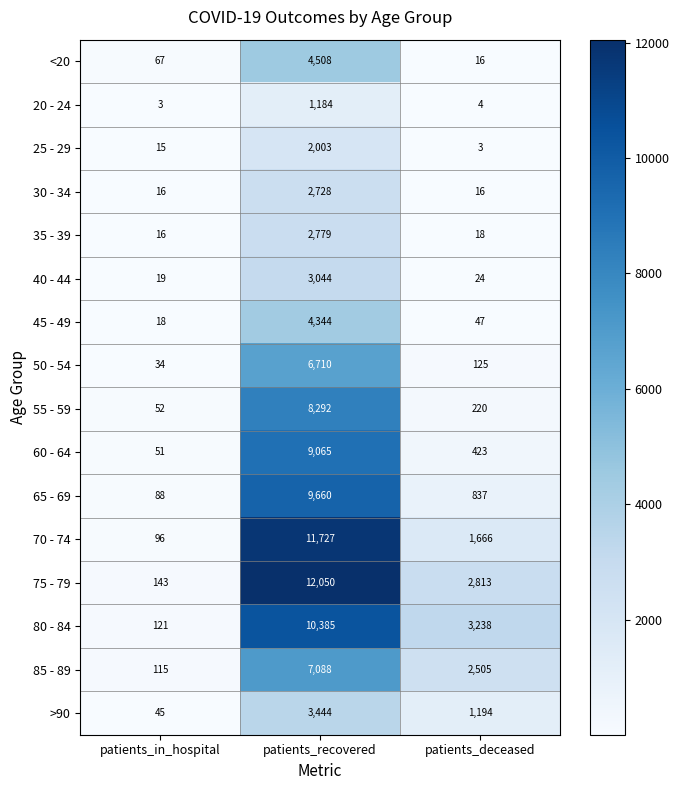

What is the smallest value displayed?

3